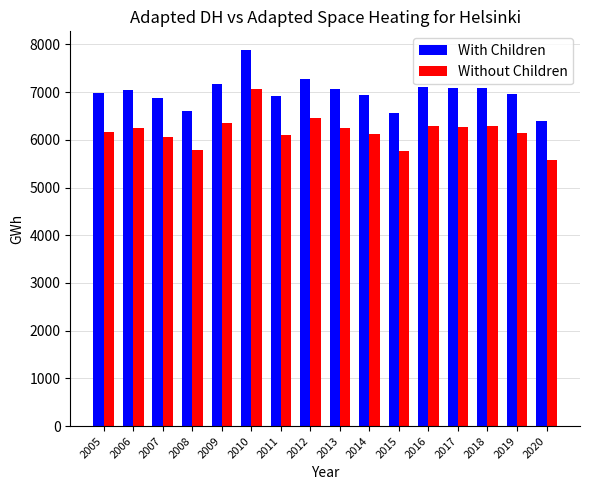

Where does the With Children series first go above 7050?

2006